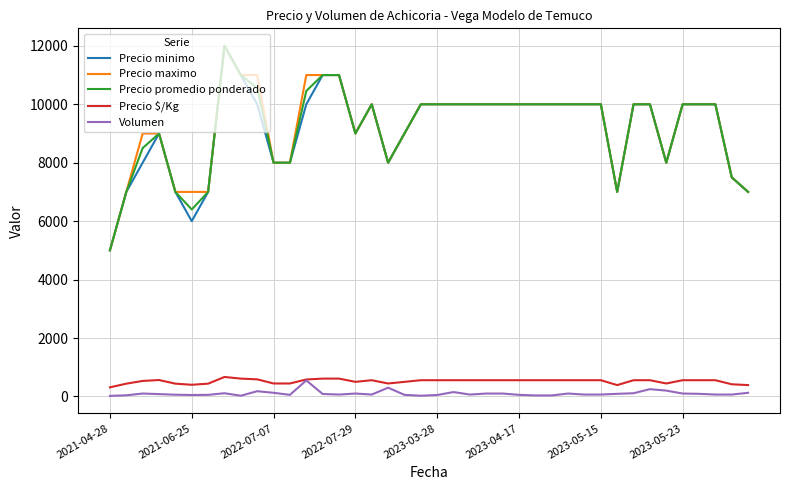

True or false: Precio $/Kg and Precio promedio ponderado intersect in this chart.

False